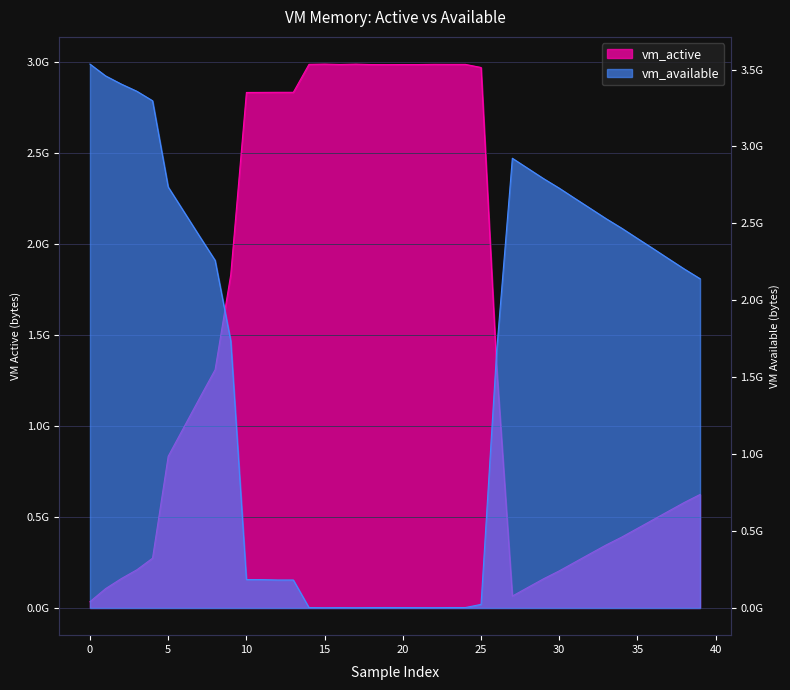

What is the sum of all vm_active values?

59901243392